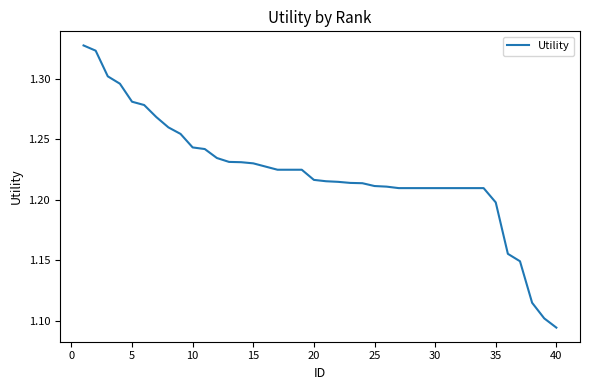

Count the number of data series in this chart.

1